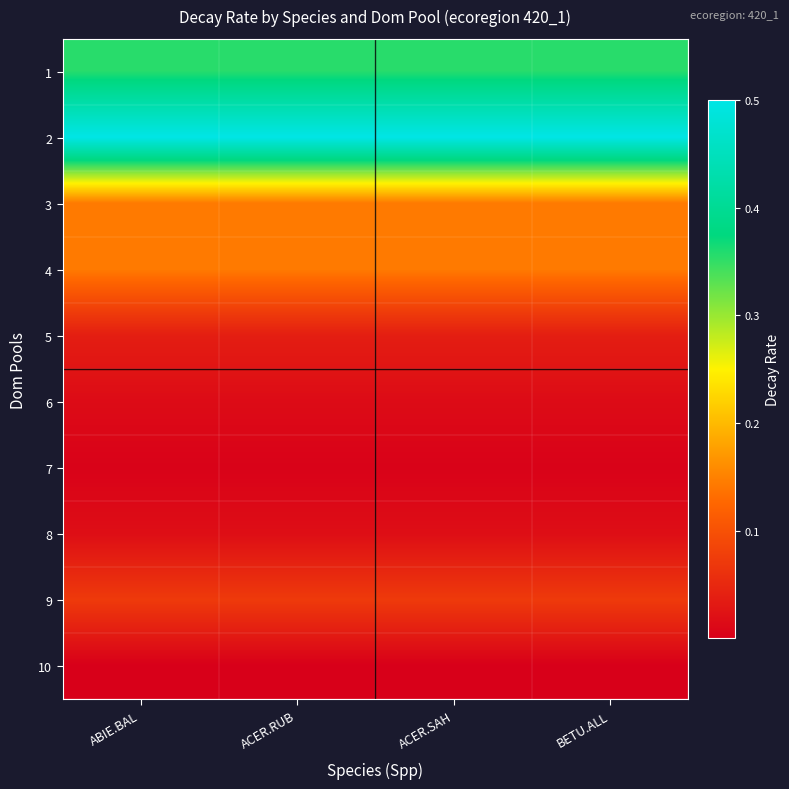

What is the total value across all series at ACER.SAH?

1.3